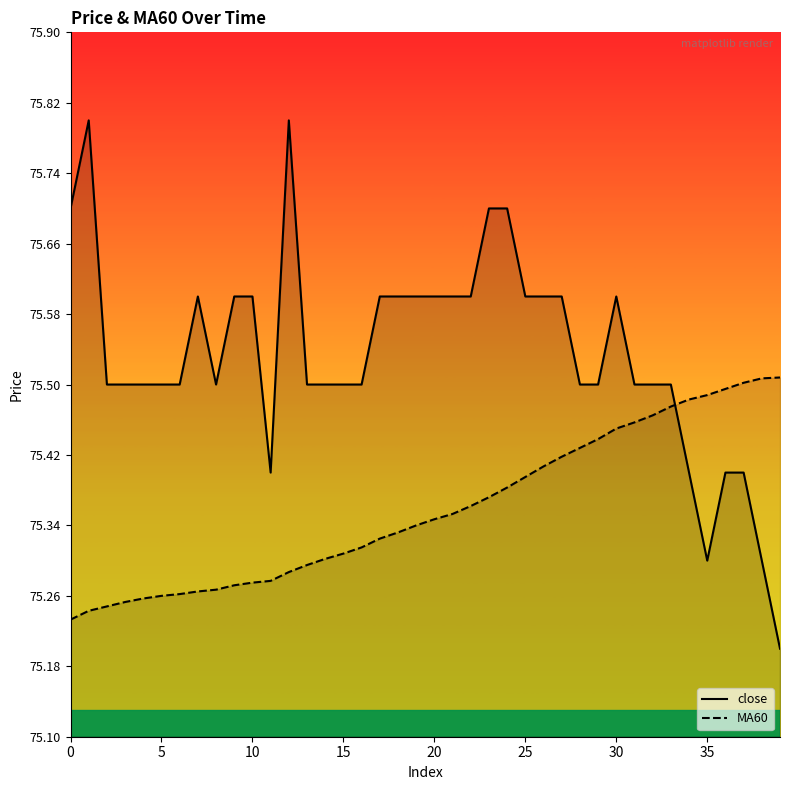

What is the maximum value shown in the chart?

75.8